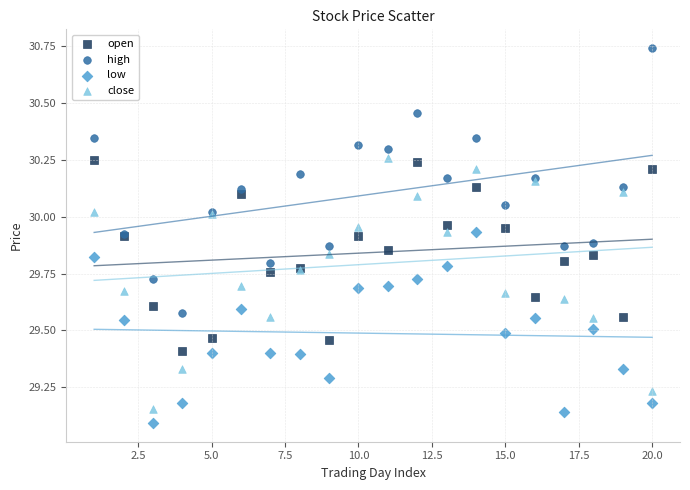

What is the X range (max minus min) for the scatter plot?

19.0